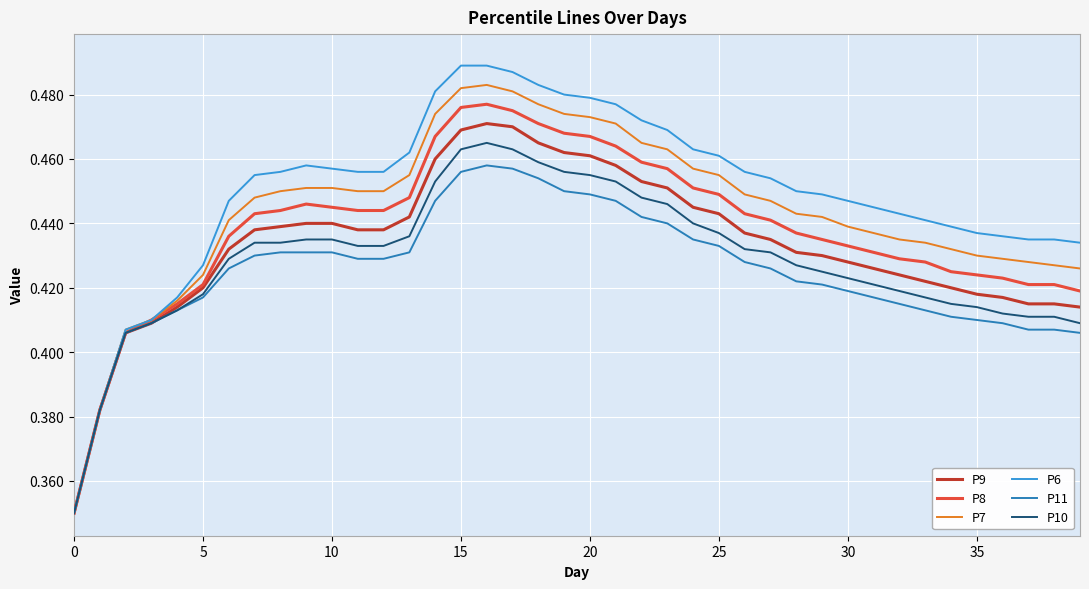

Which series has the widest spread of values?

P6